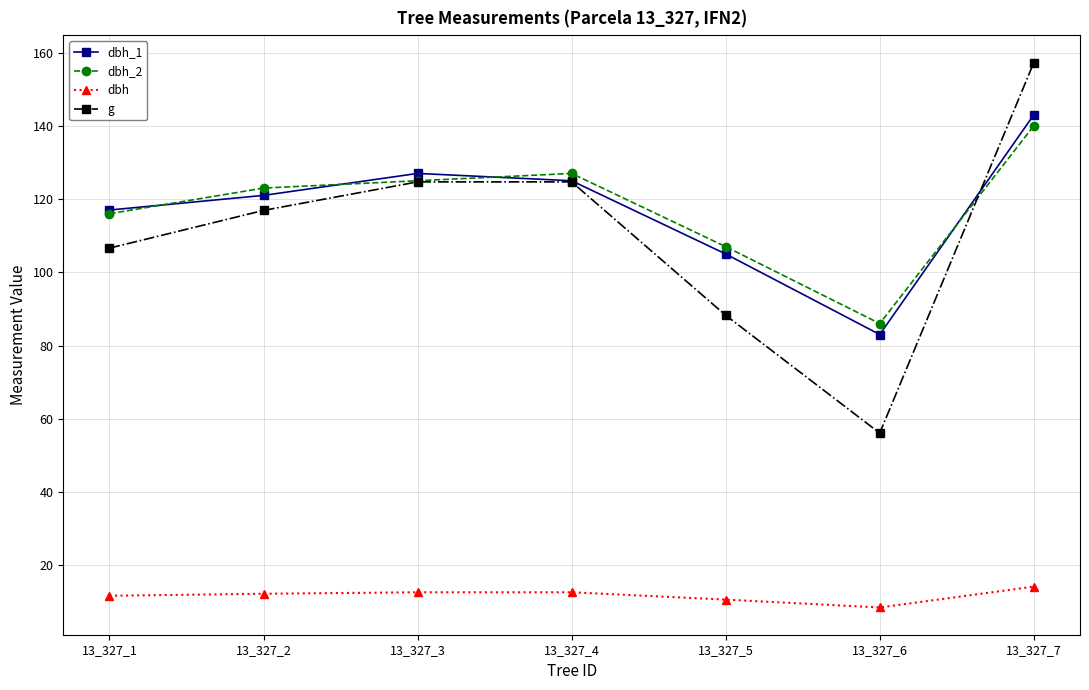

How many lines are shown in the chart?

4